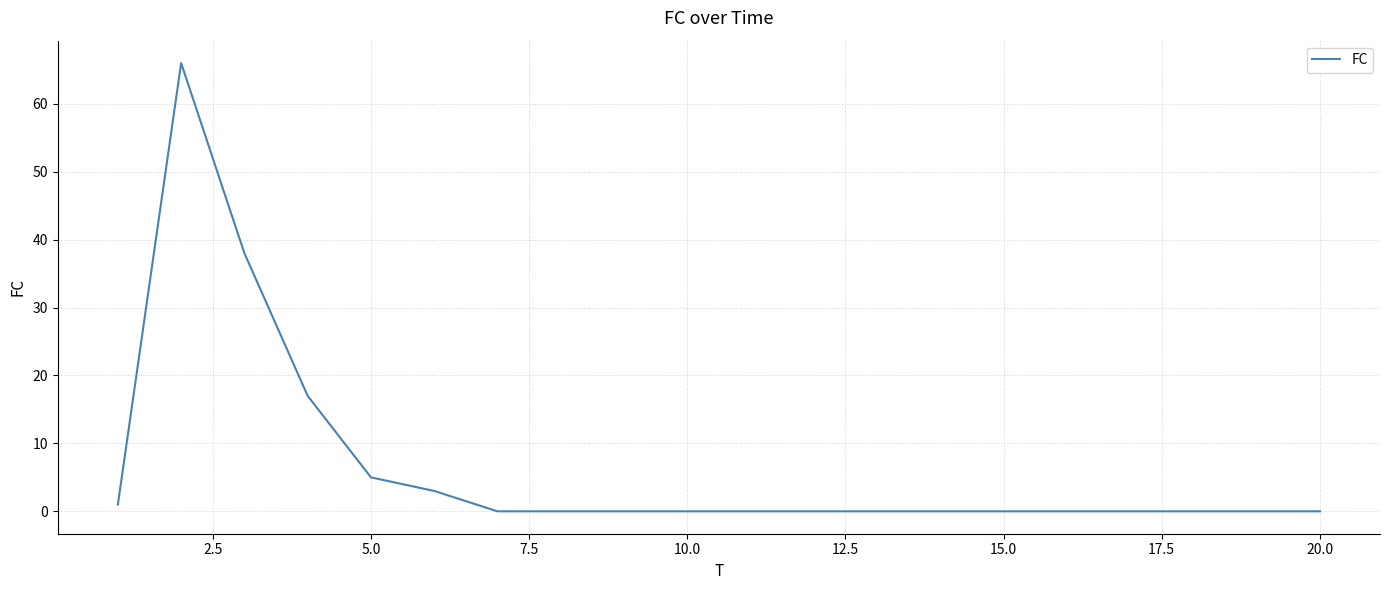

What is the difference between the maximum and minimum values?

66